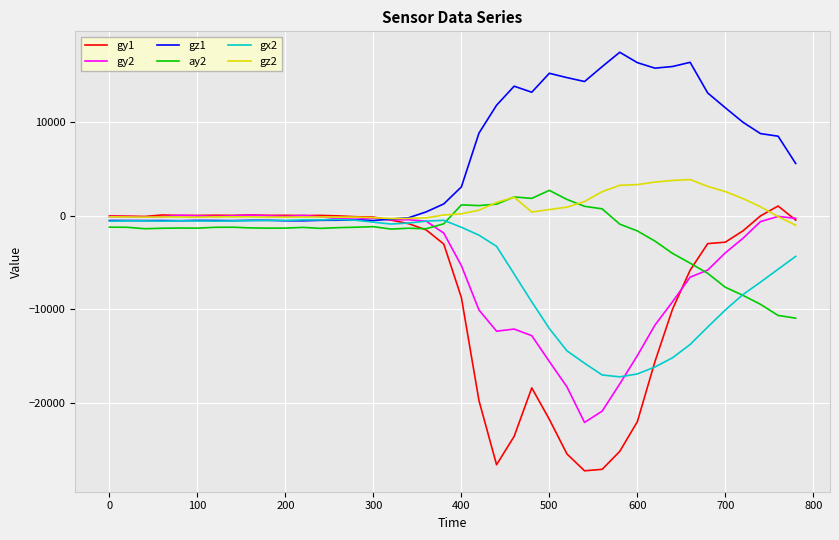

True or false: gz2 has more than 0 points higher than both neighbors.

True